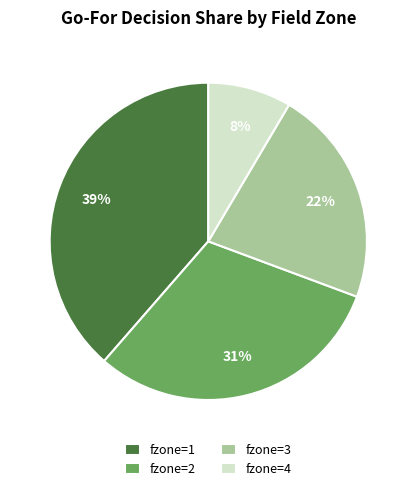

Between fzone=4 and fzone=3, which is larger?

fzone=3